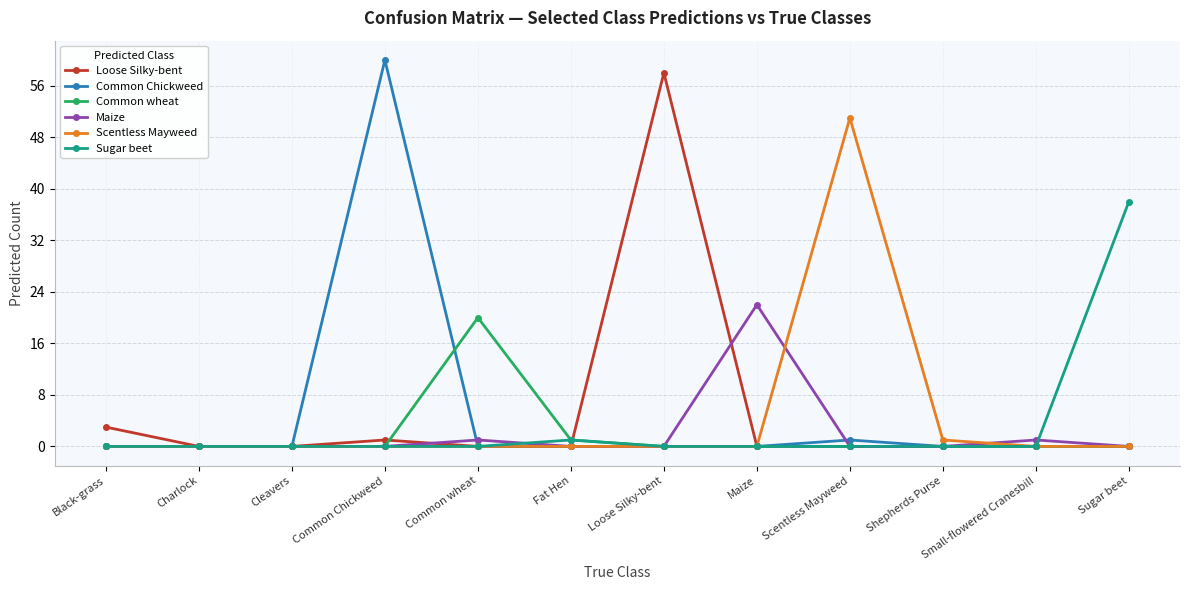

What is the difference between the highest and lowest values at Maize?

22